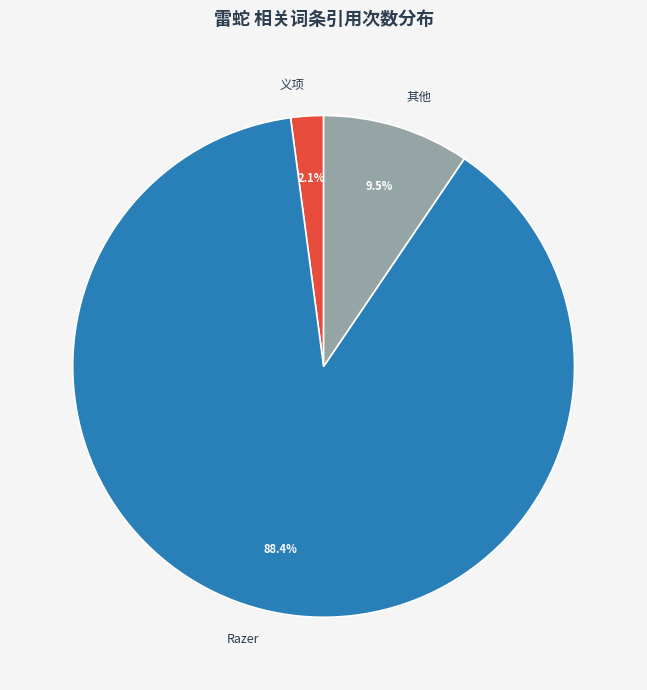

What is the total percentage of Razer and 义项?

90.5%